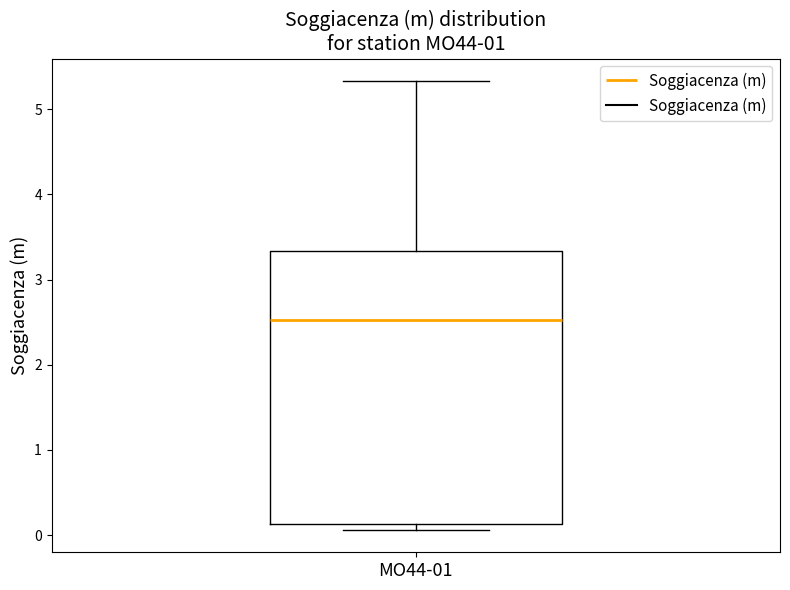

Transcribe this box plot: give where the median line is, the range the box spans, and where the two whiskers end, as read against the y-axis. The values are not printed on the chart, so give them approximately, as read against the axis.

median 2.5, box 0.1 to 3.3, whiskers 0.1 (just below the box's lower edge) to 5.3